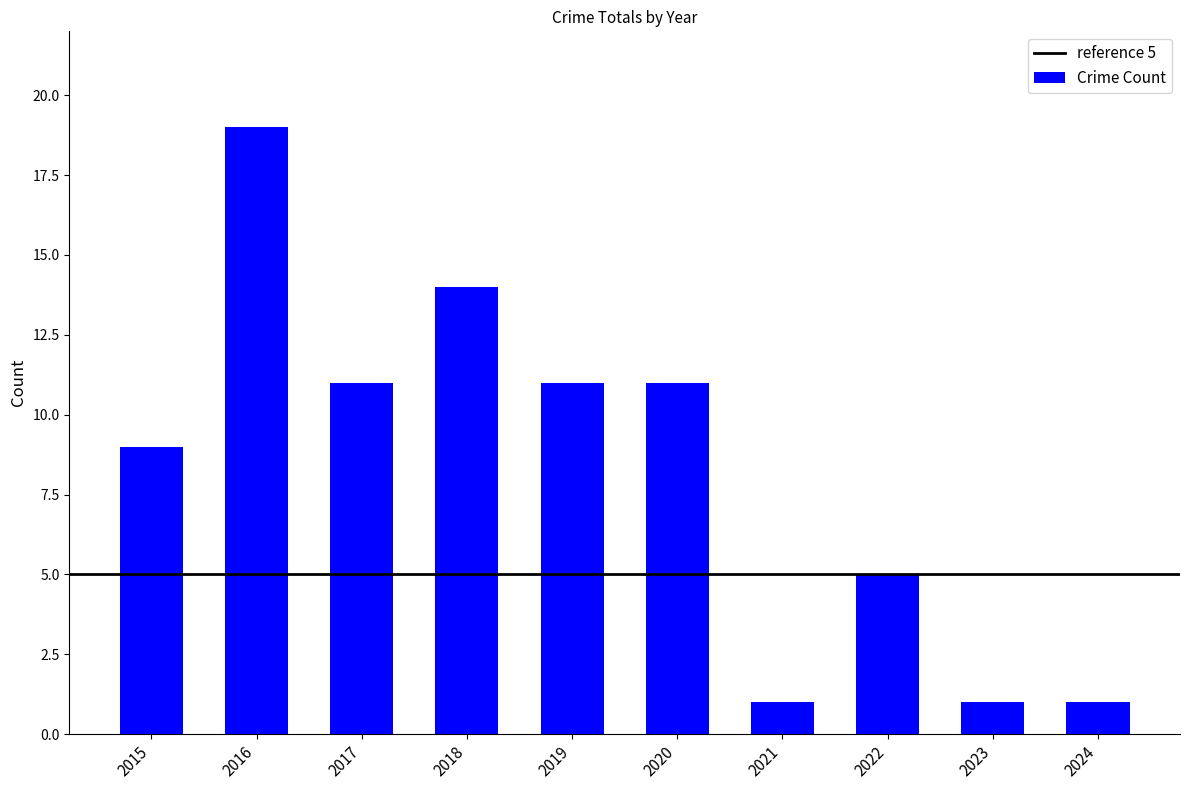

How many distinct data groups are displayed?

1